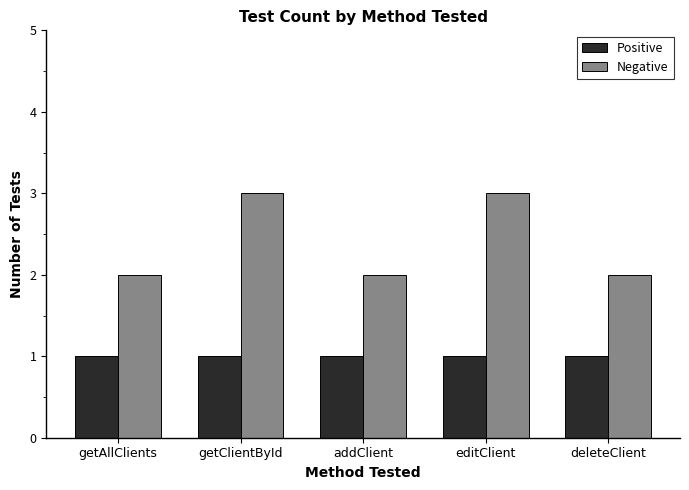

What is the label of the 4th bar from the right?

getClientById